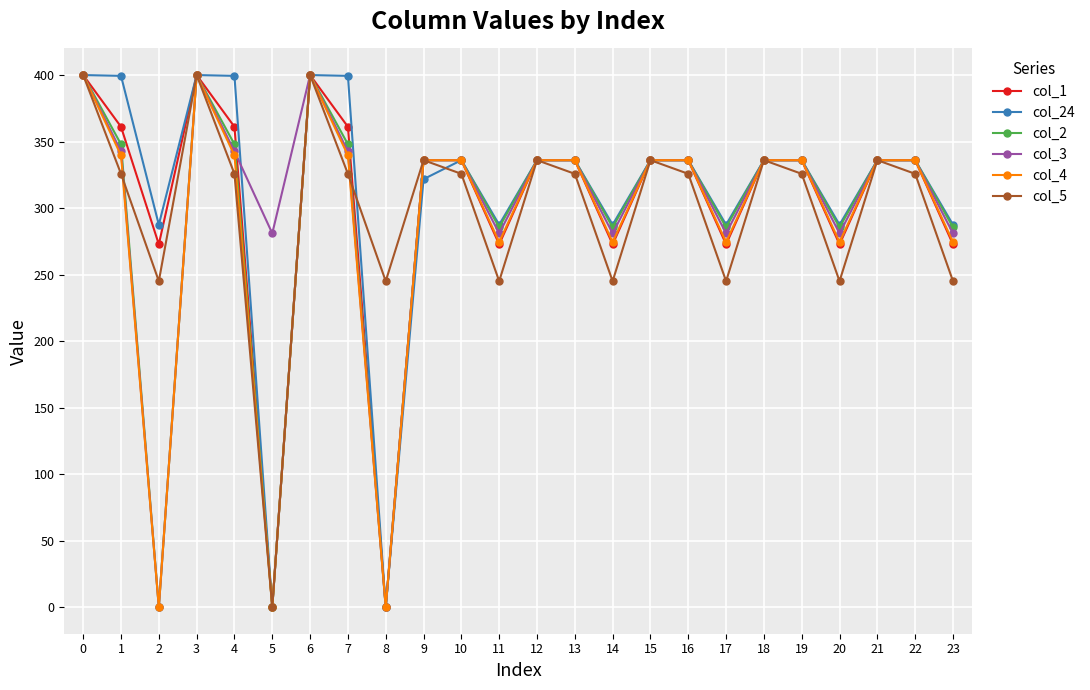

What is the sum of all col_4 values?

6950.8